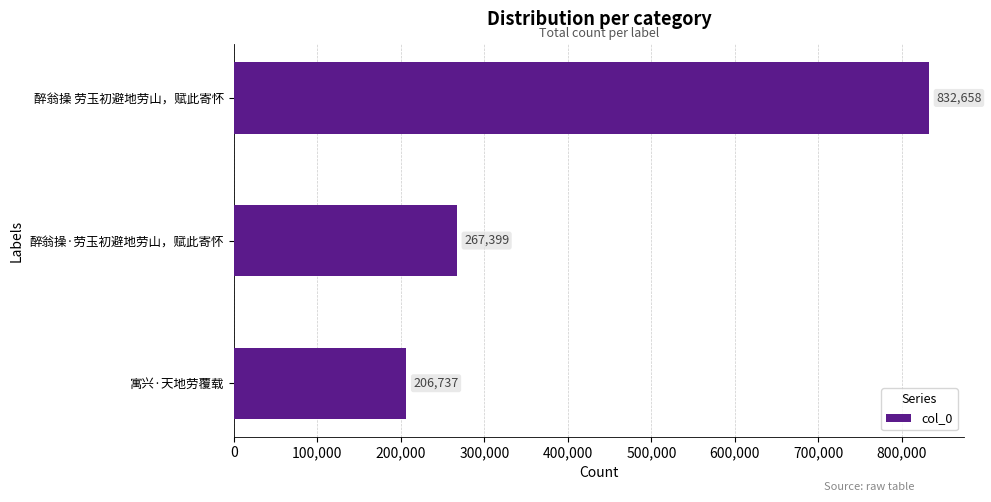

Reading top to bottom, list all the values displayed in this chart.

832658	267399	206737